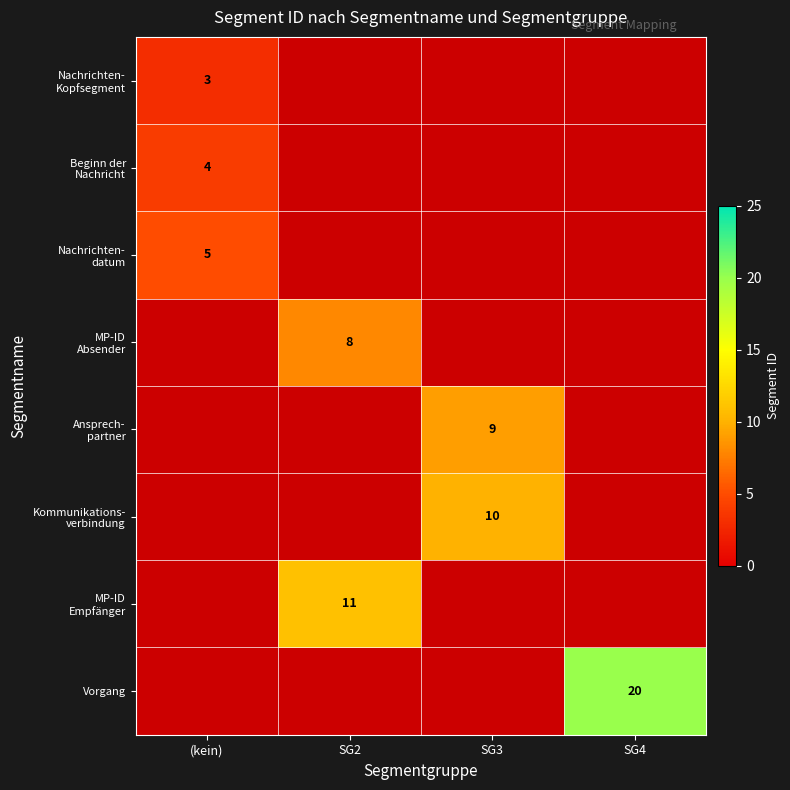

Which series has the largest total across all categories?

Vorgang